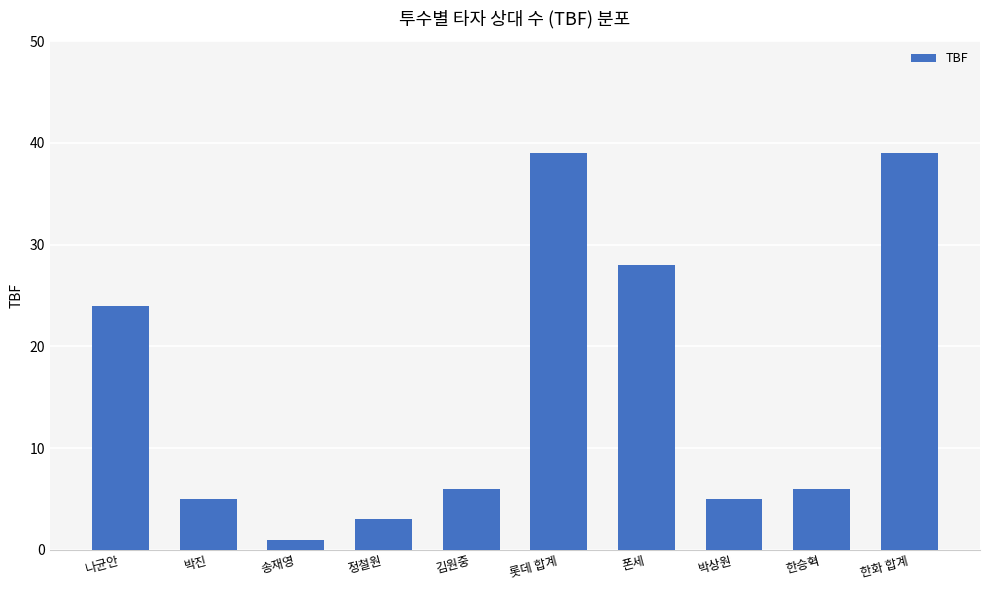

The value at 한승혁 is 6. True or false?

True